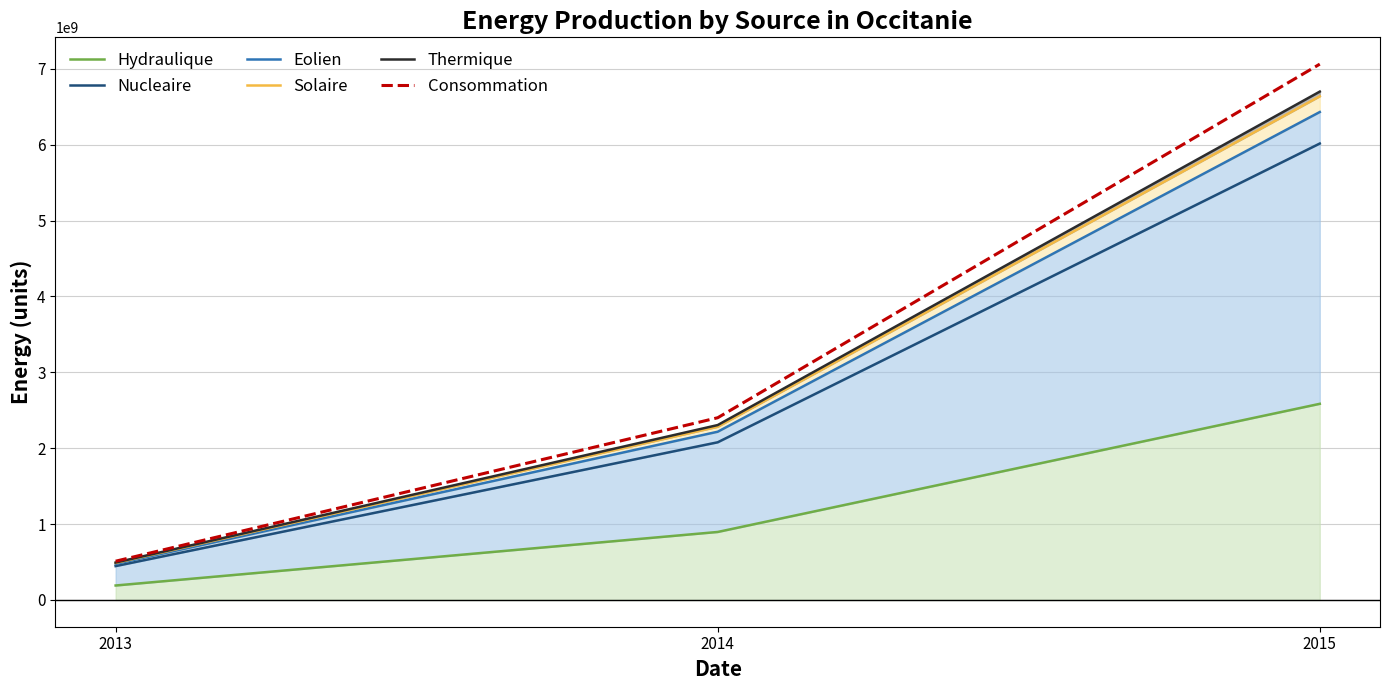

Reading left to right, extract all data points from this chart.

Hydraulique: 2013=190304814	2014=895781736	2015=2584817204
Nucleaire: 2013=446016517	2014=2077674888	2015=6015344492
Eolien: 2013=474836324	2014=2216872397	2015=6430542955
Solaire: 2013=487459364	2014=2282713190	2015=6637978392
Thermique: 2013=492799613	2014=2304816238	2015=6699711091
Consommation: 2013=510532229	2014=2401205290	2015=7061788645